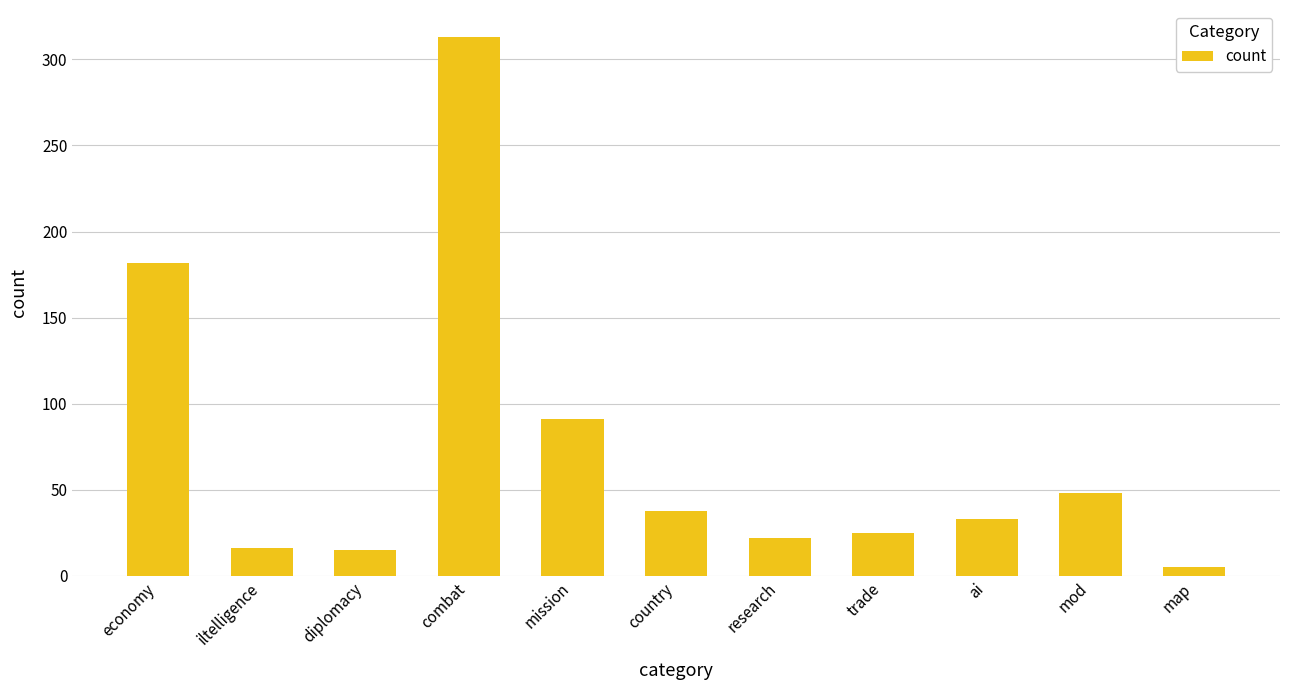

What is the label of the 2nd bar from the right?

mod